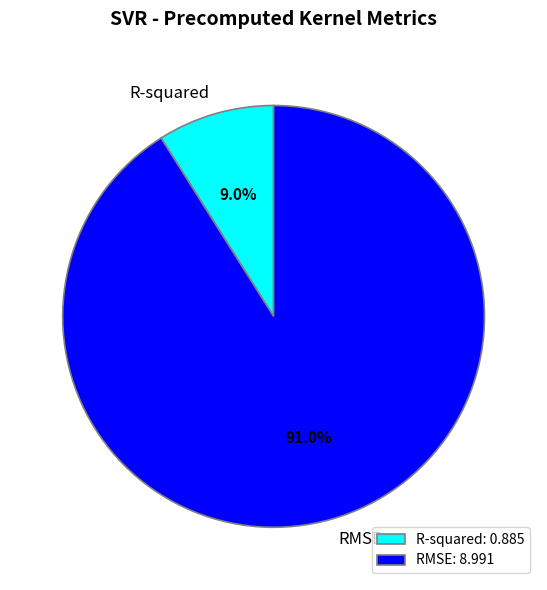

Which slice represents more than half of the pie?

RMSE